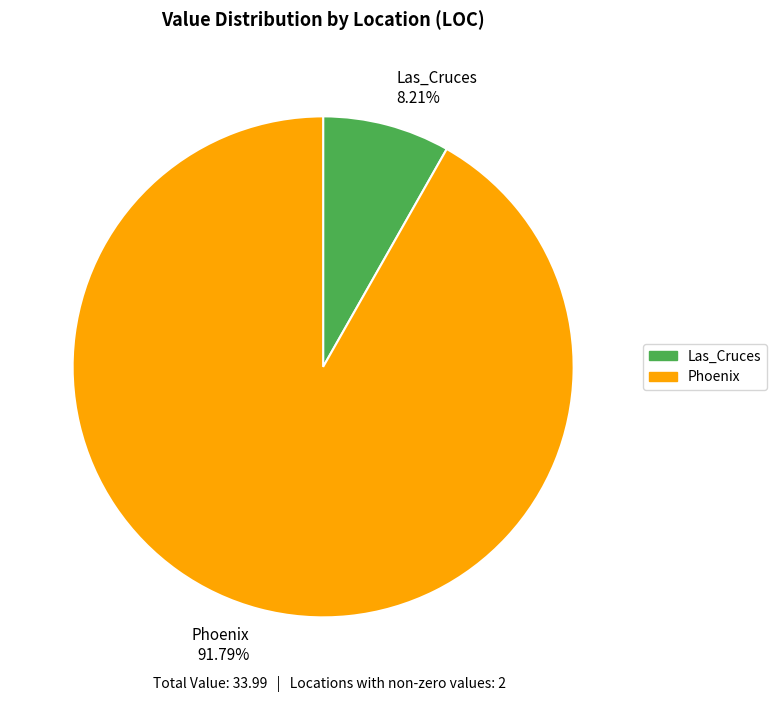

Does Phoenix 91.79% account for over 50% of the chart?

Yes